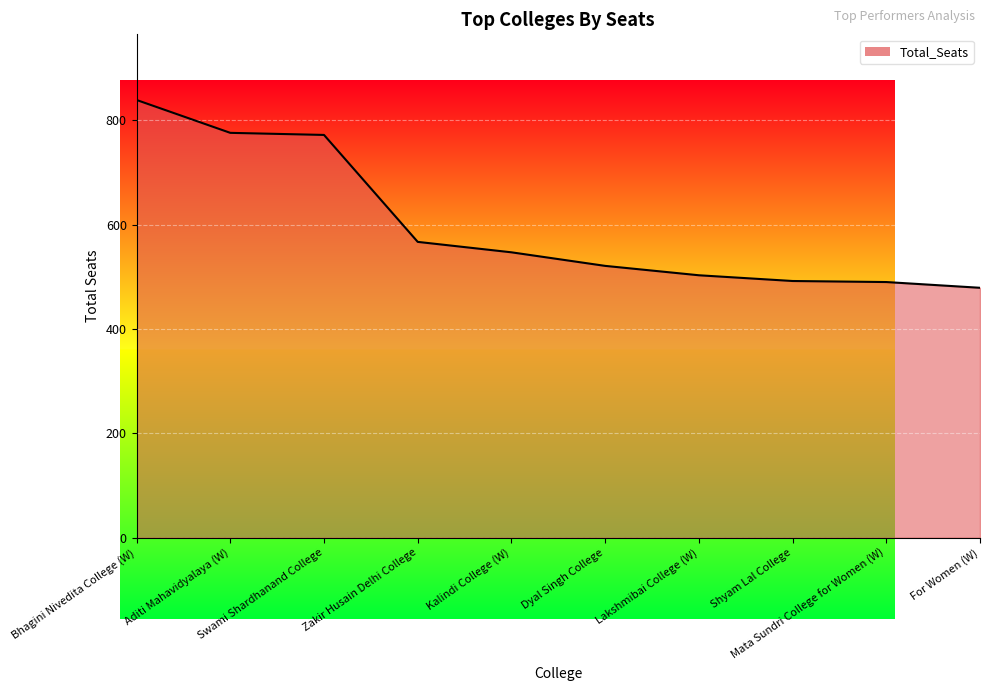

What is the smallest value displayed?

479